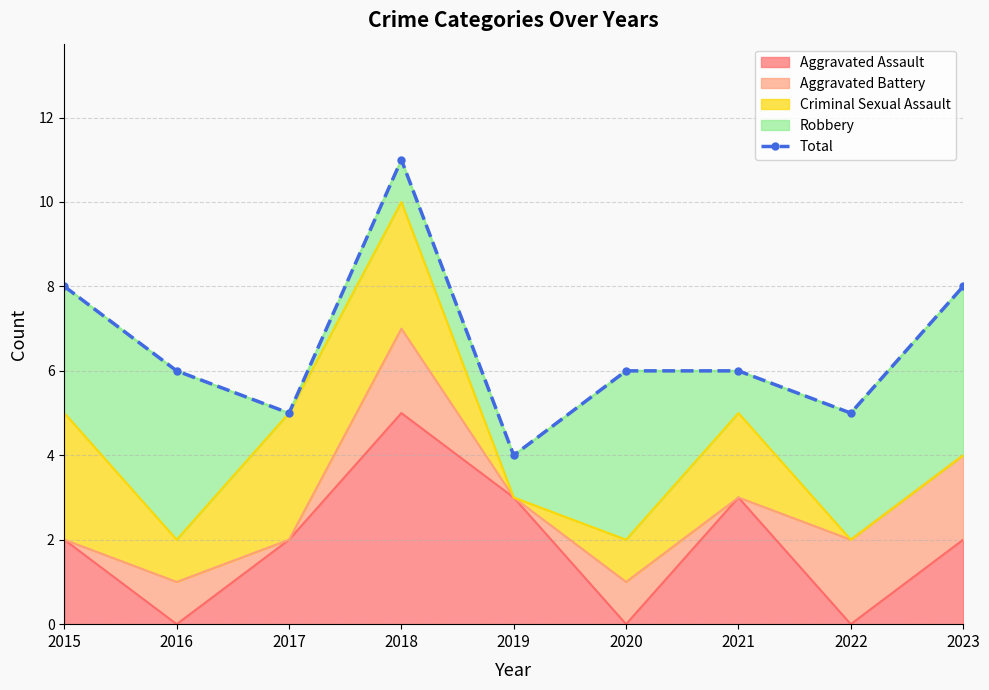

At which label does the data first exceed 6?

2015